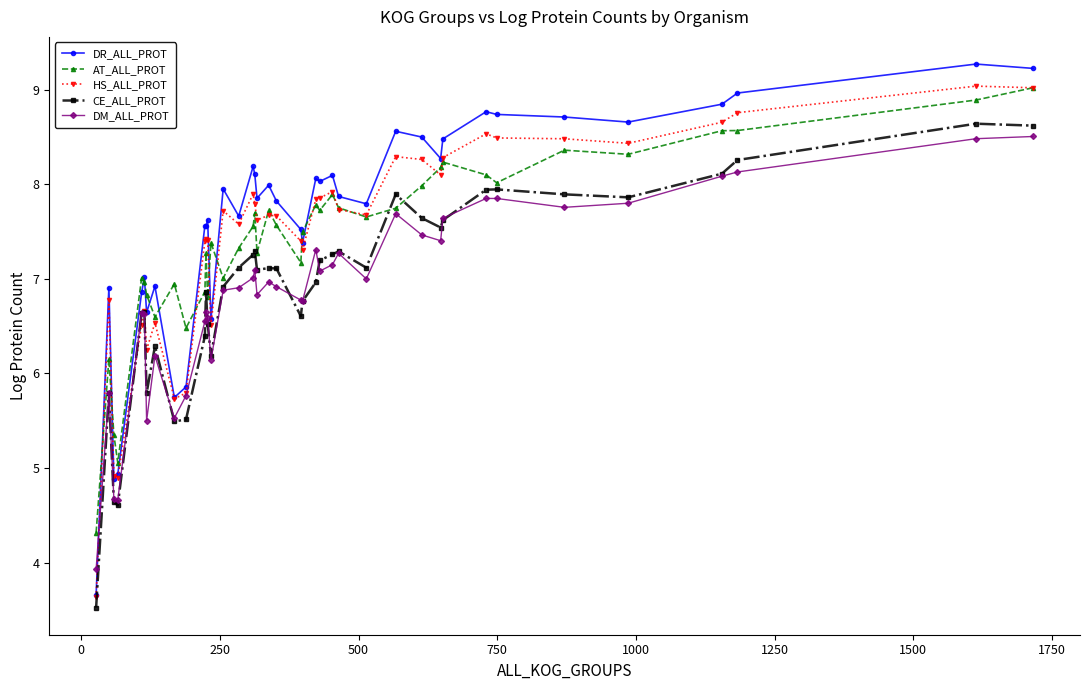

True or false: CE_ALL_PROT has more than 2 points higher than both neighbors.

True